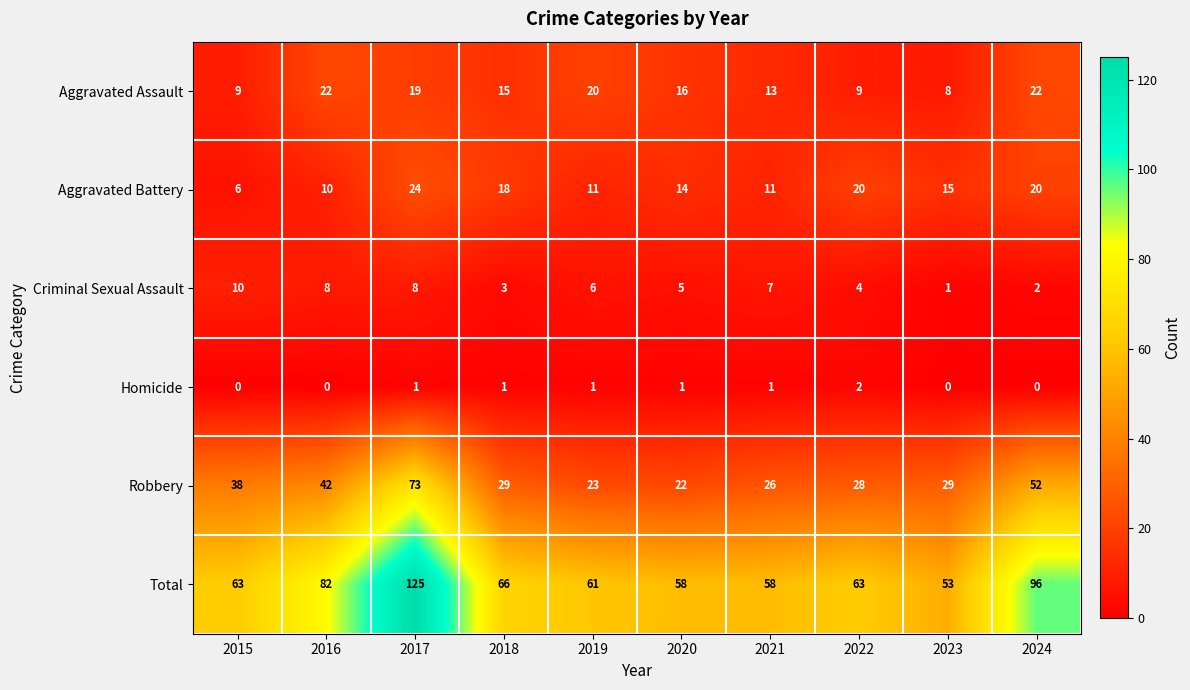

Where is Aggravated Battery nearest to the value 15?

2023